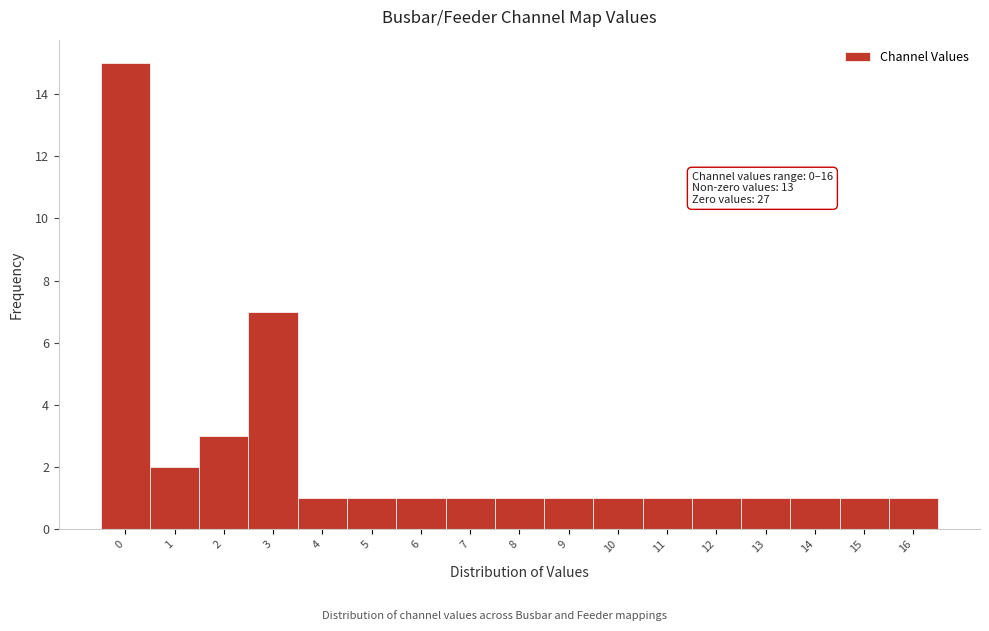

Reading right to left, transcribe all the data shown in this chart.

1	1	1	1	1	1	1	1	1	1	1	1	1	7	3	2	15